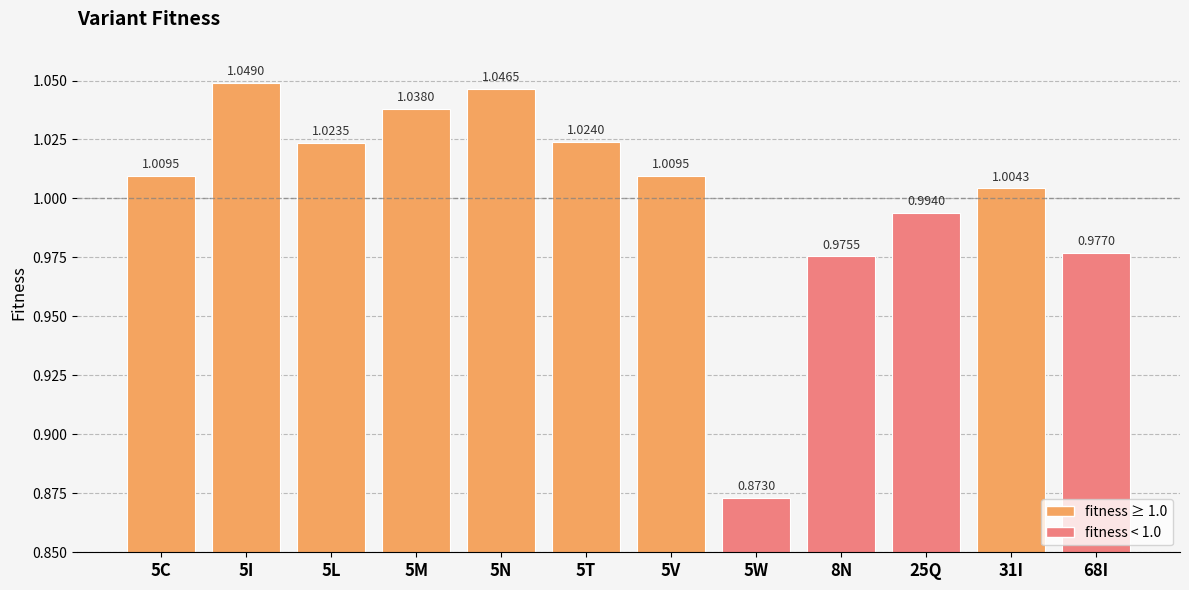

Which has a higher value, 31I or 5I?

5I